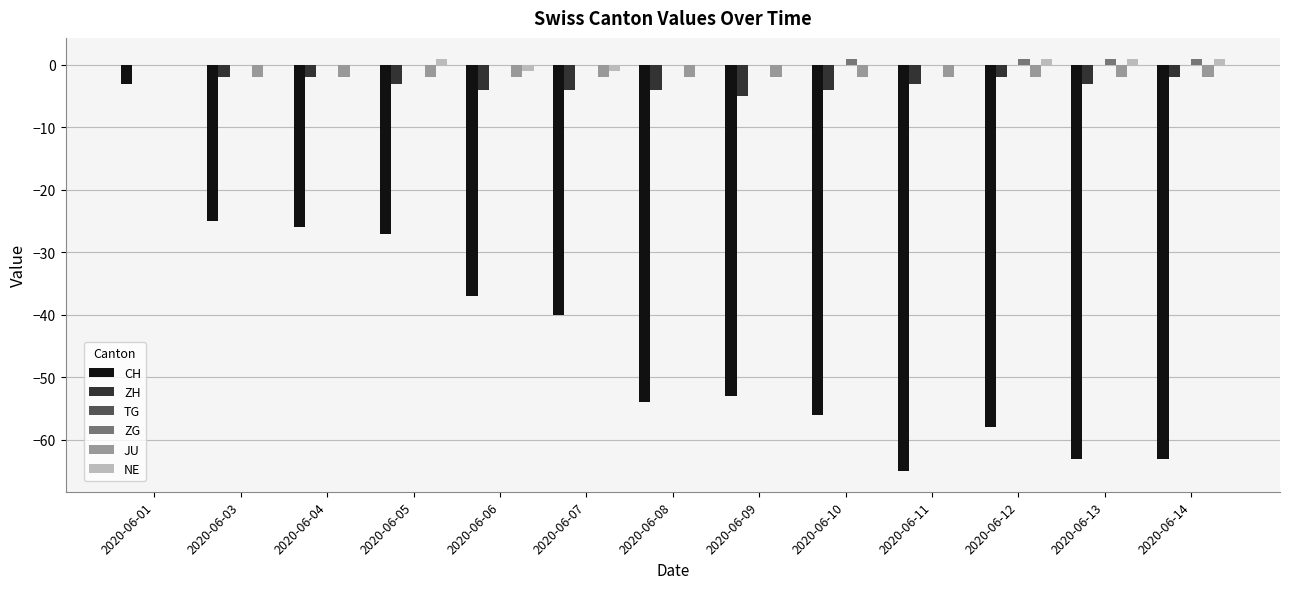

Is the value of JU at 2020-06-04 greater than the value of NE at 2020-06-04?

No